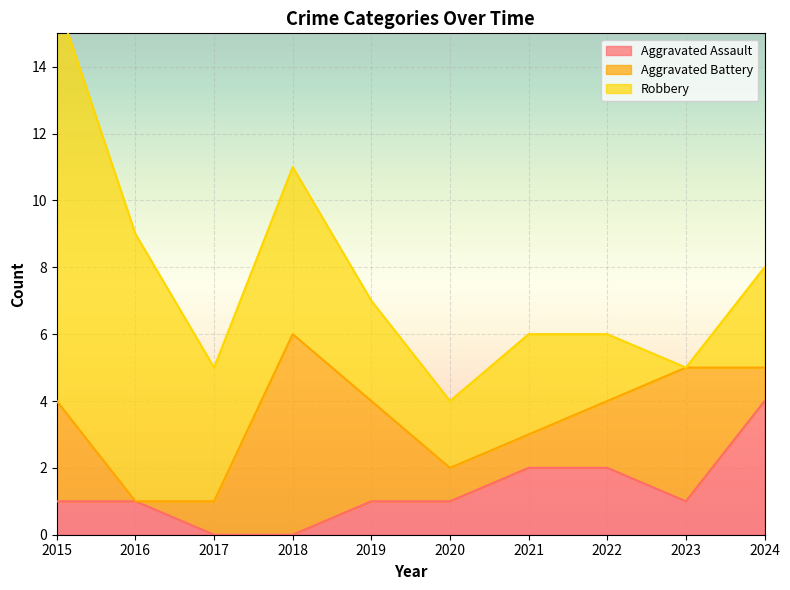

True or false: Robbery and Aggravated Assault intersect in this chart.

False